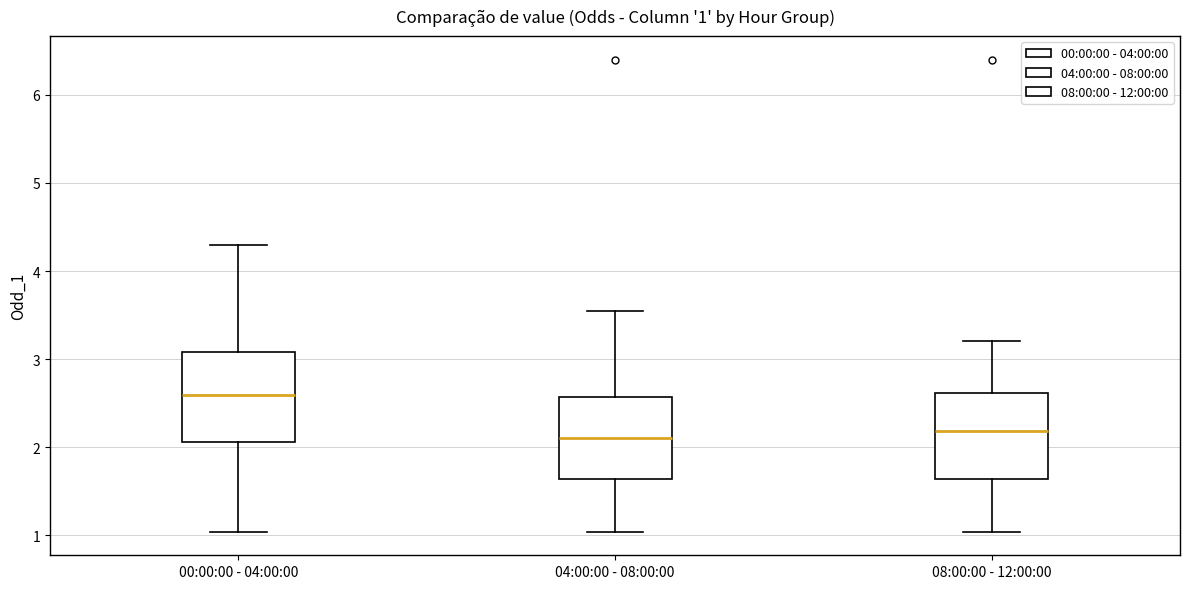

Which box's median line is the highest?

00:00:00 - 04:00:00